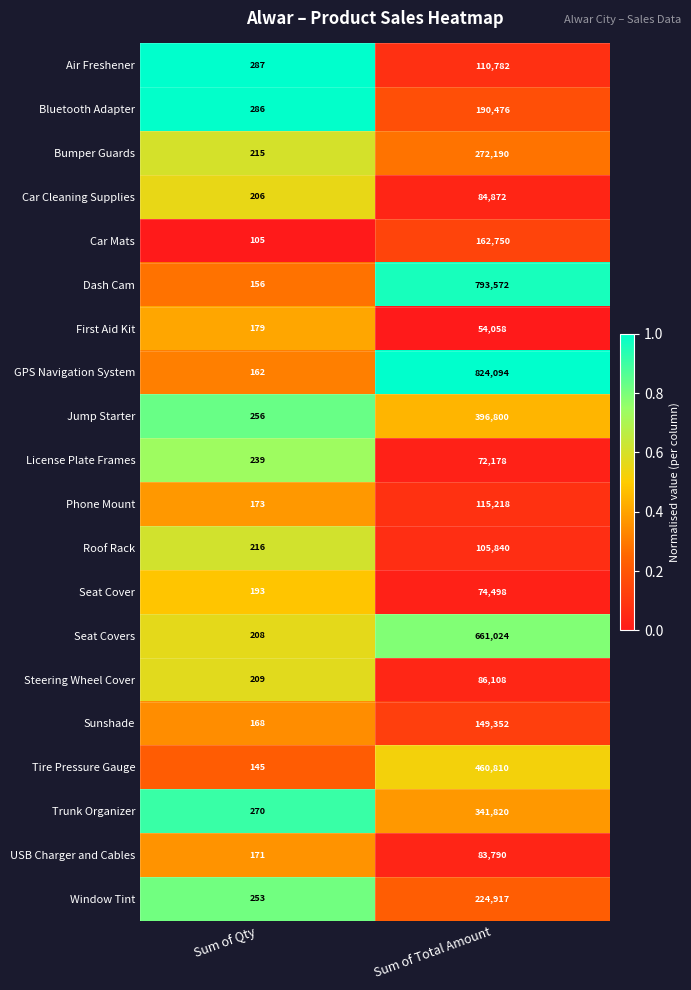

Where is Bumper Guards nearest to the value 136202?

Sum of Qty